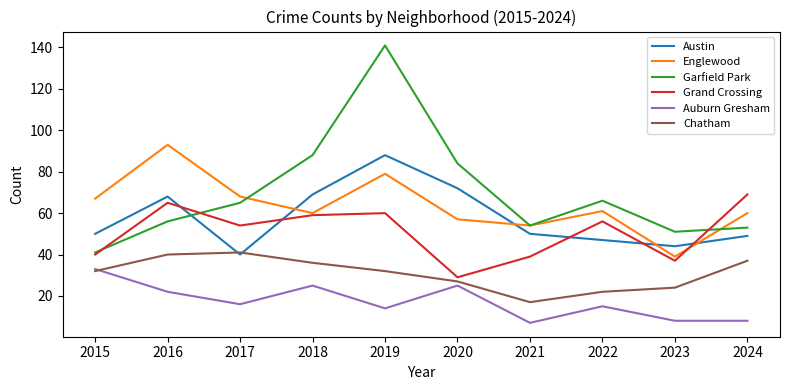

What is the spread (max minus min) of values at 2021?

47